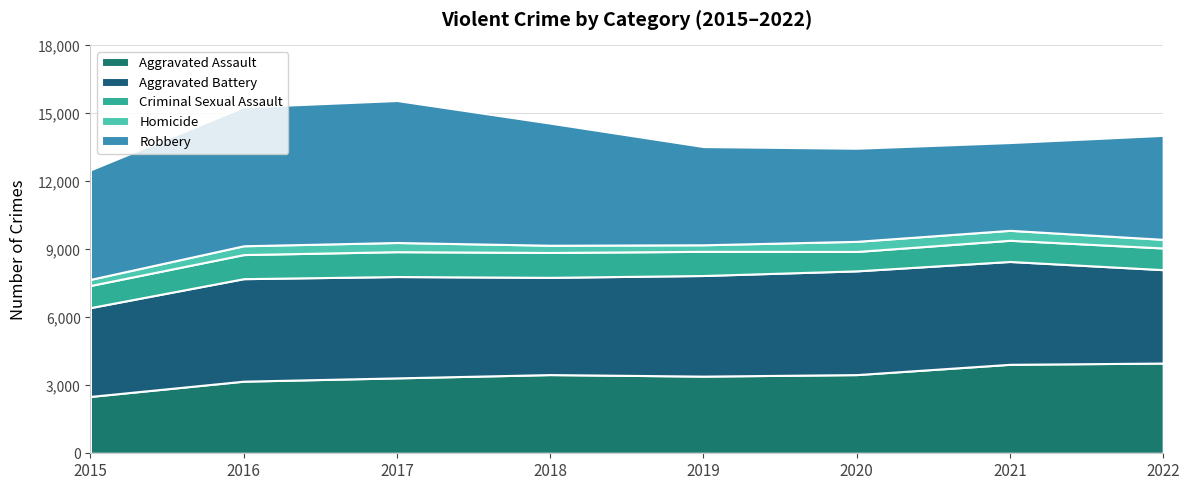

Reading left to right, transcribe all the data shown in this chart.

Aggravated Assault: 2015=2509	2016=3182	2017=3327	2018=3473	2019=3405	2020=3472	2021=3926	2022=3982
Aggravated Battery: 2015=3920	2016=4524	2017=4473	2018=4291	2019=4441	2020=4578	2021=4539	2022=4121
Criminal Sexual Assault: 2015=976	2016=1063	2017=1097	2018=1098	2019=1066	2020=856	2021=934	2022=957
Homicide: 2015=270	2016=389	2017=405	2018=319	2019=289	2020=447	2021=440	2022=381
Robbery: 2015=4833	2016=6129	2017=6266	2018=5389	2019=4335	2020=4109	2021=3874	2022=4590